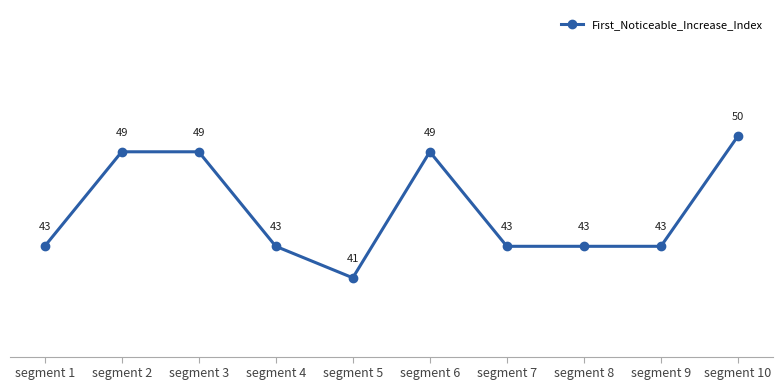

What is the average value?

45